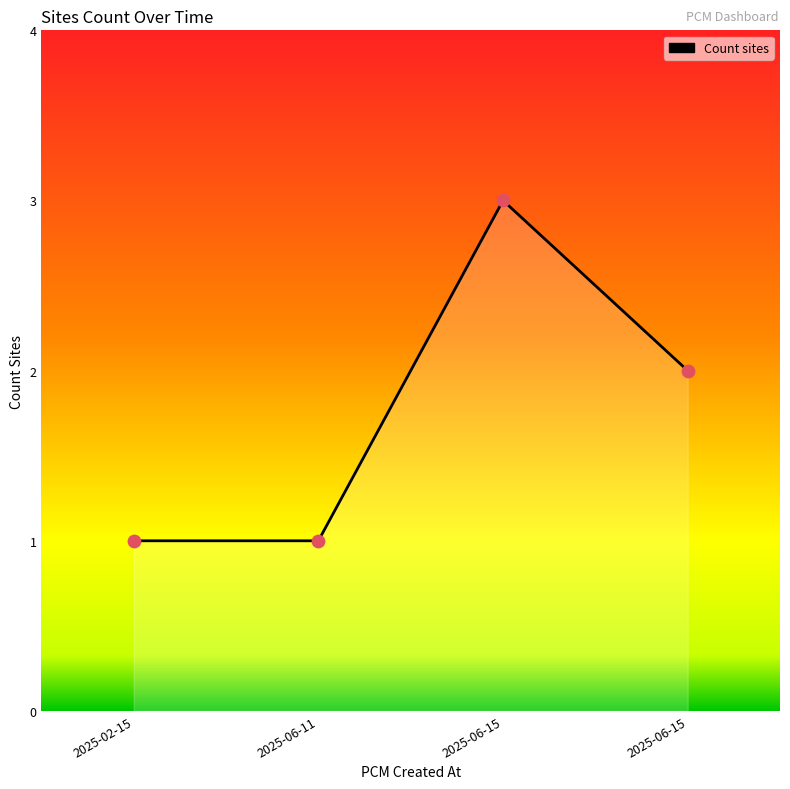

What is the change in value from 2025-06-11 to 2025-06-15?

+2